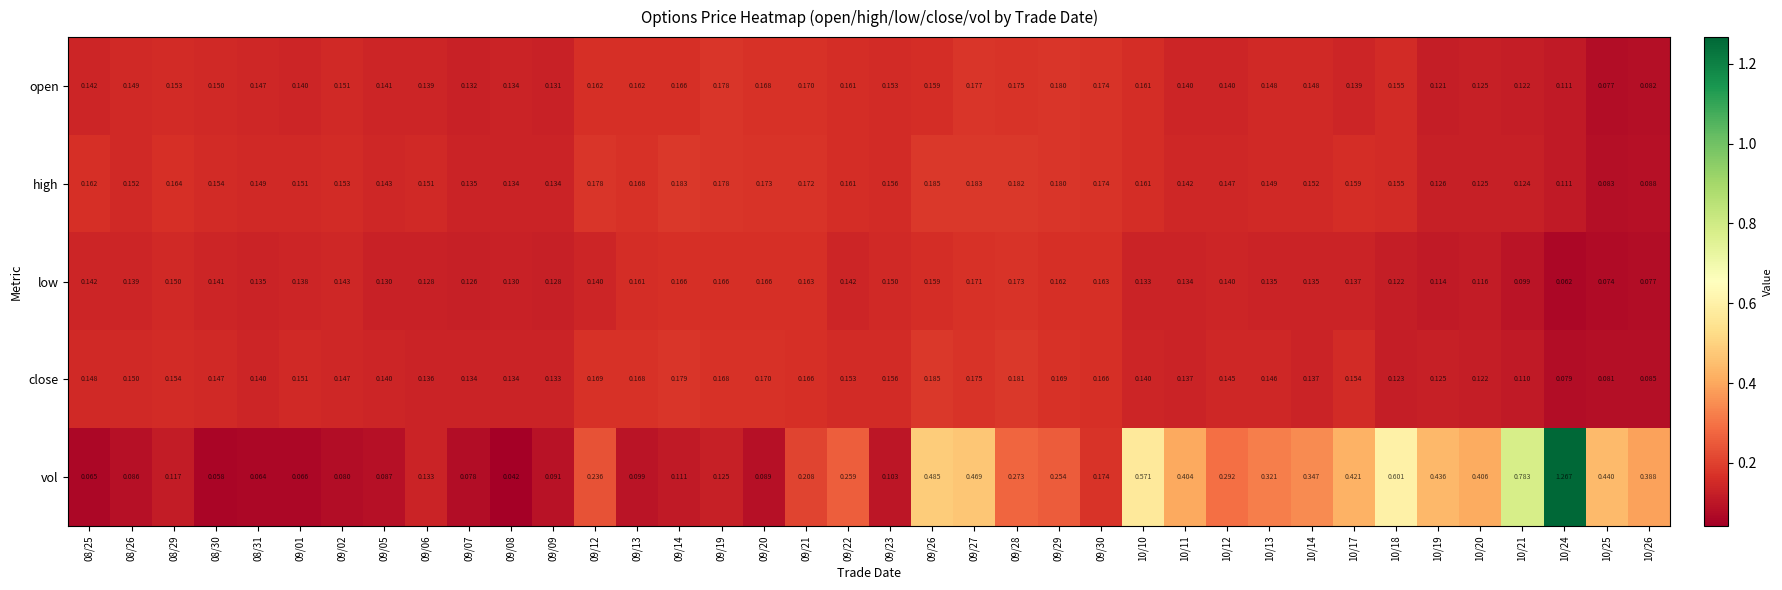

At which category is the sum across all series the highest?

10/24